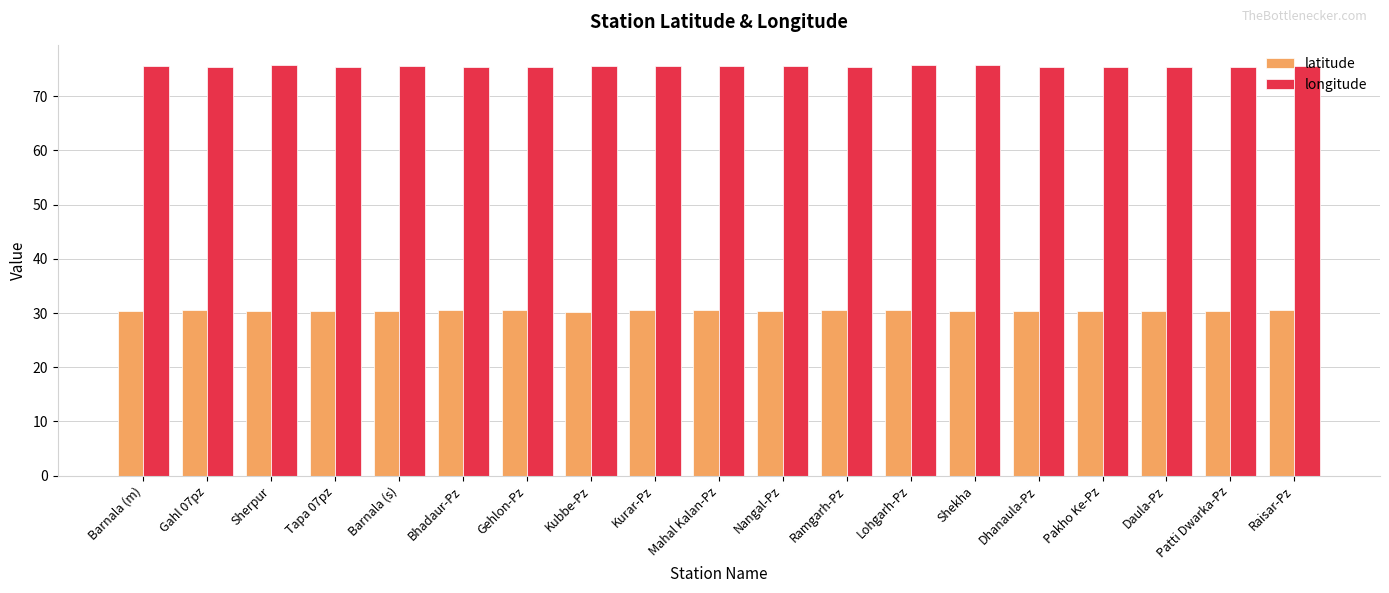

The value of latitude at Lohgarh-Pz is 30.6. True or false?

True